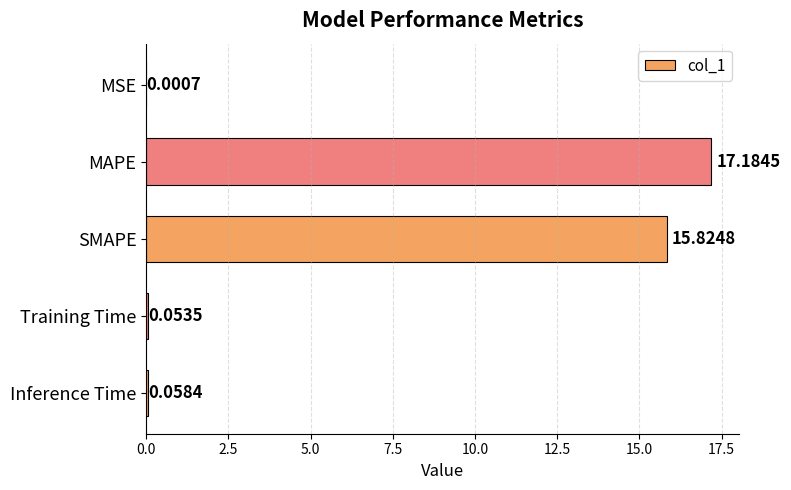

At which category does the chart reach its peak across all series?

MAPE